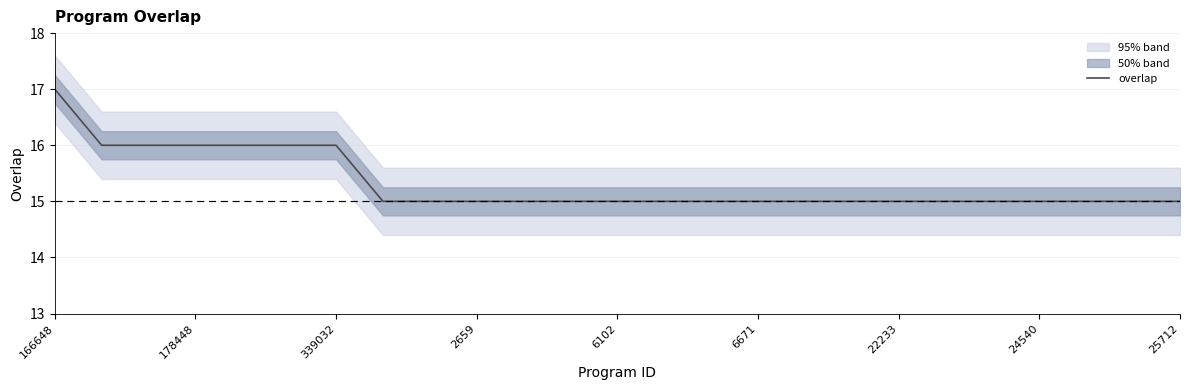

What is the minimum value shown in the chart?

15